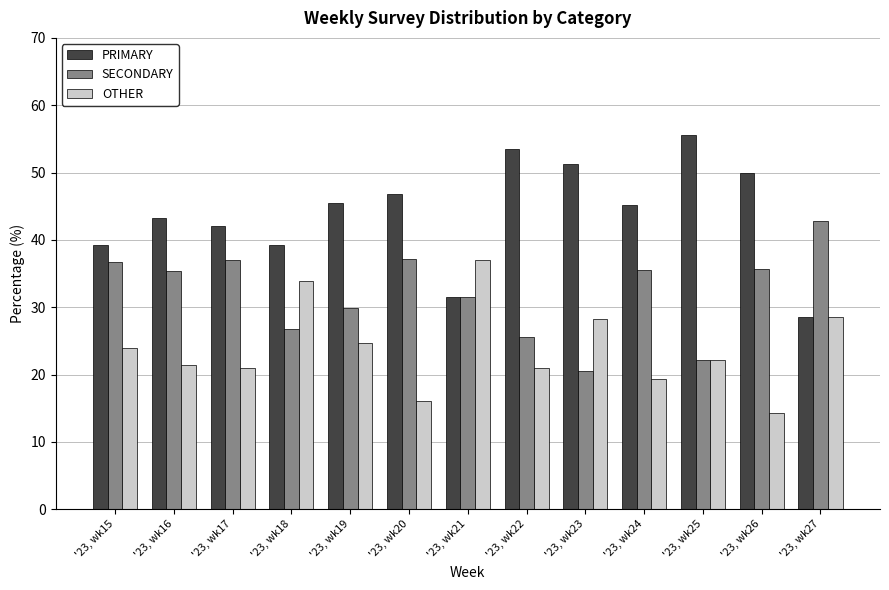

How many bars are there in total?

39